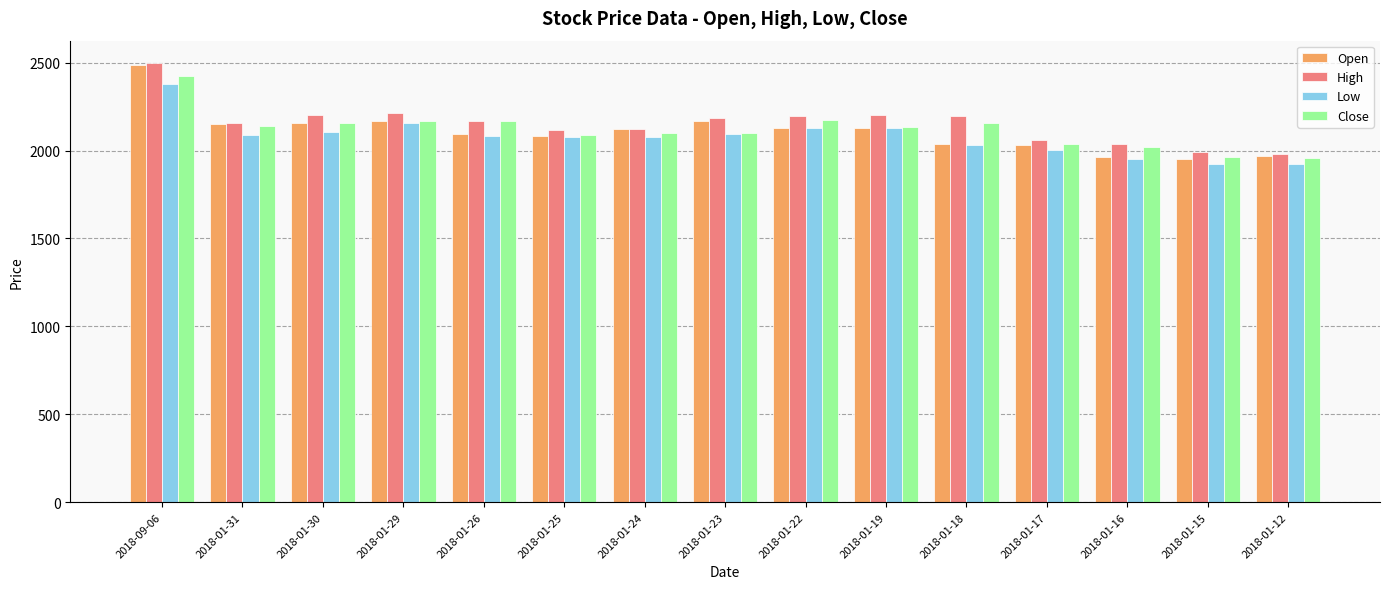

At how many categories does at least one series exceed 2235?

1